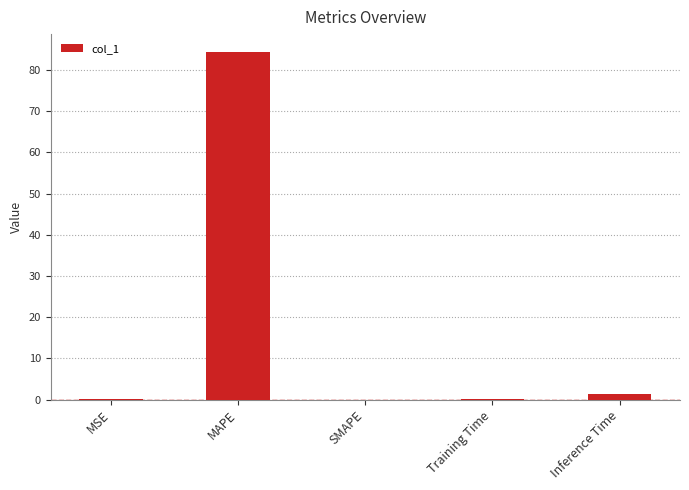

How many series are shown in this chart?

1